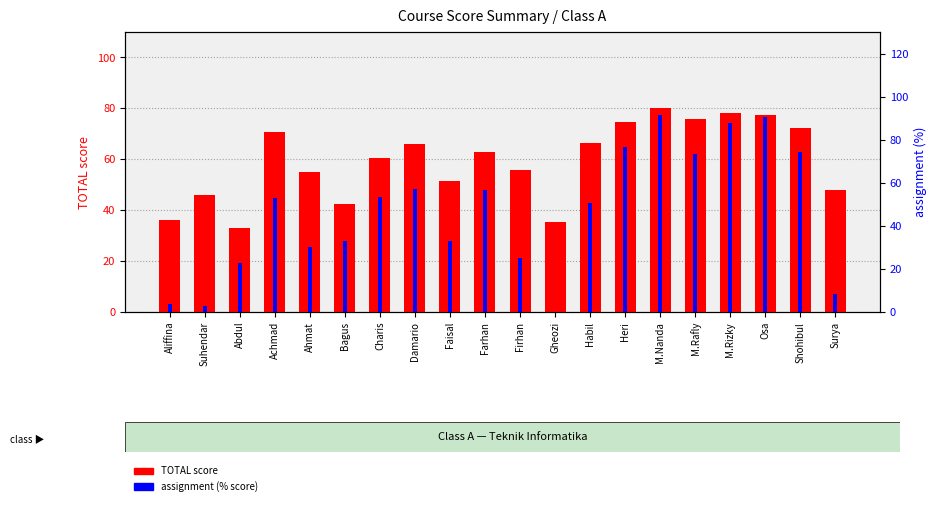

Reading left to right, list all the values displayed in this chart.

TOTAL score: 36.1	45.8	32.9	70.8	55.1	42.2	60.5	65.9	51.6	63.0	55.6	35.2	66.4	74.8	80.1	75.8	78.0	77.5	72.3	47.8
assignment (% score): 3.6	2.9	22.9	52.9	30.3	32.9	53.6	57.1	32.9	56.4	25.0	0.0	50.7	76.4	91.5	73.6	87.6	90.7	74.3	8.6